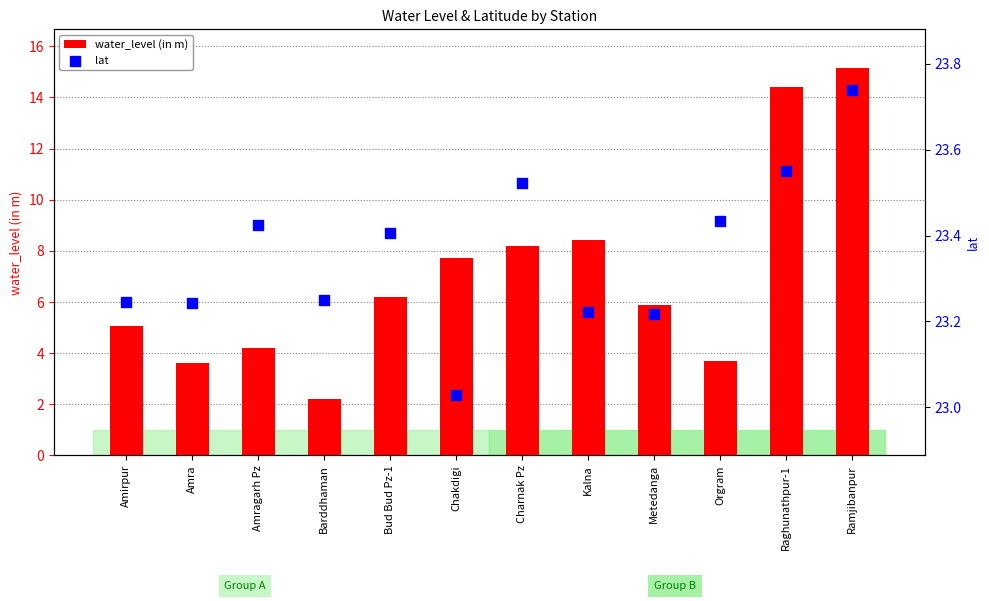

What are all the series names shown in the legend?

water_level (in m), lat